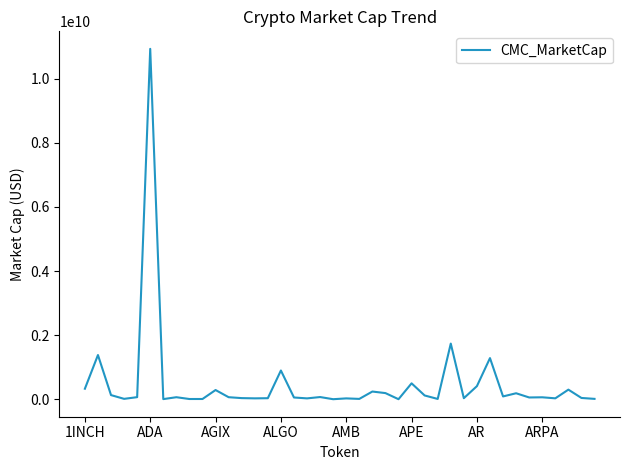

Does the chart have visible grid lines?

No